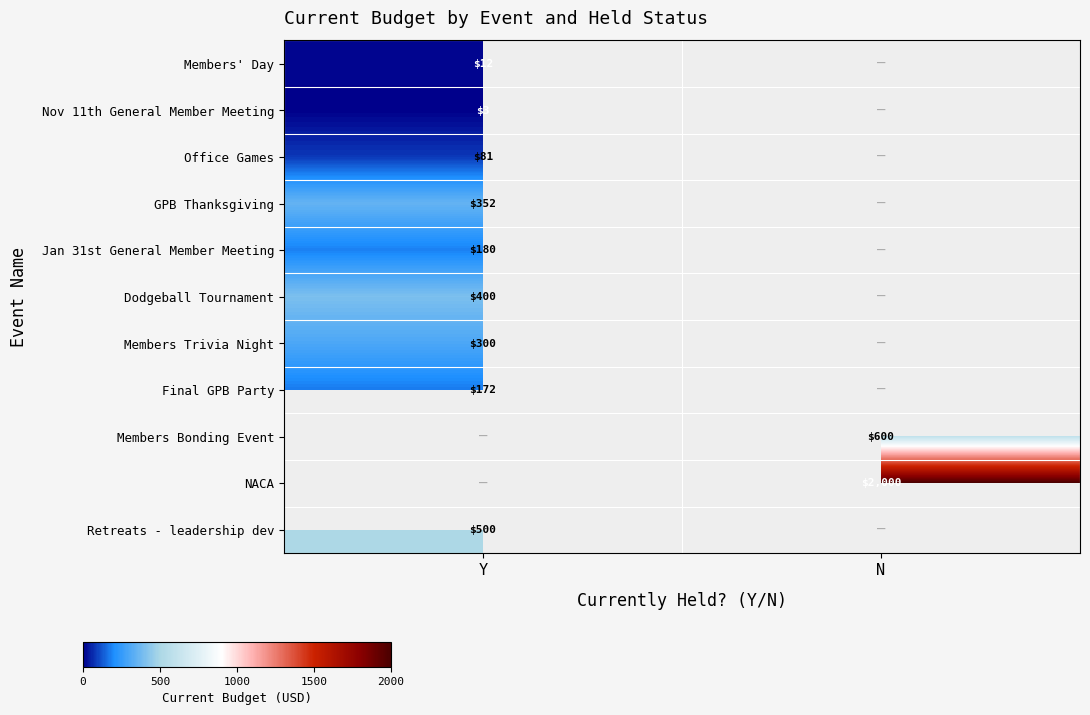

The value of NACA at N is 2000. True or false?

True